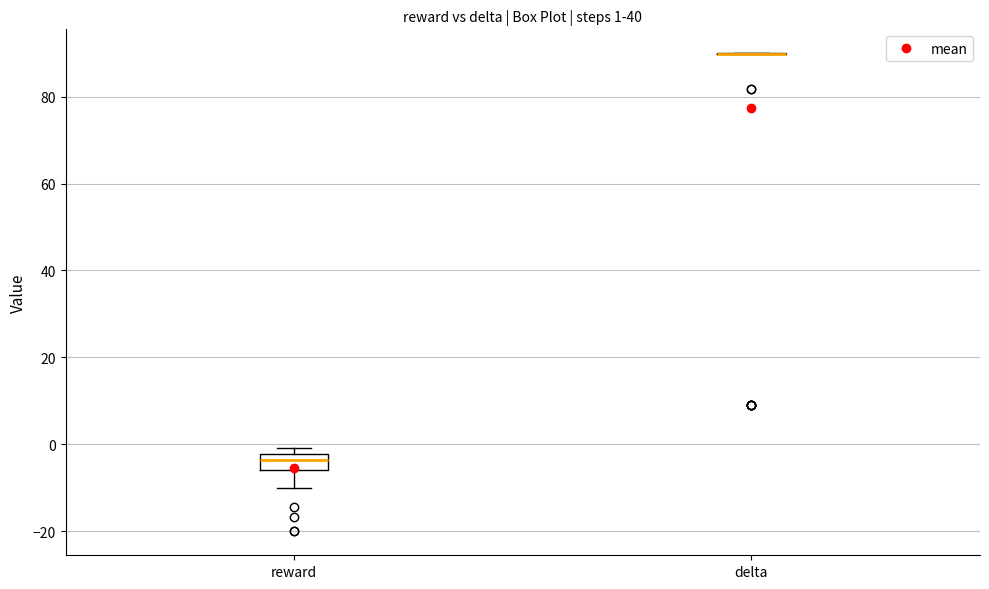

Which box is the tallest, from its lower edge to its upper edge?

reward